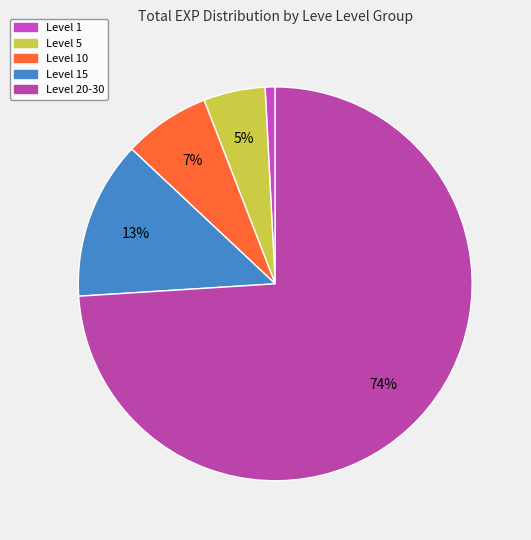

How many slices are in this pie chart?

5